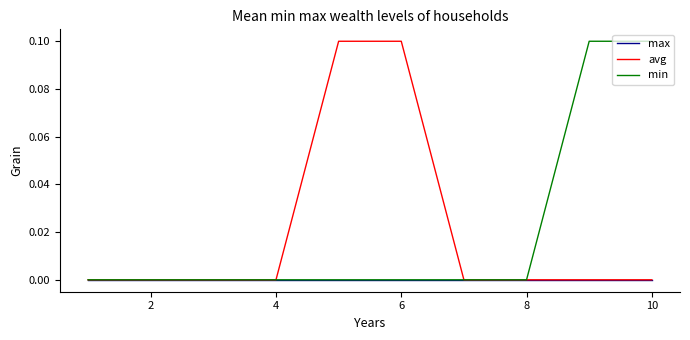

Count the number of categories in the chart.

10